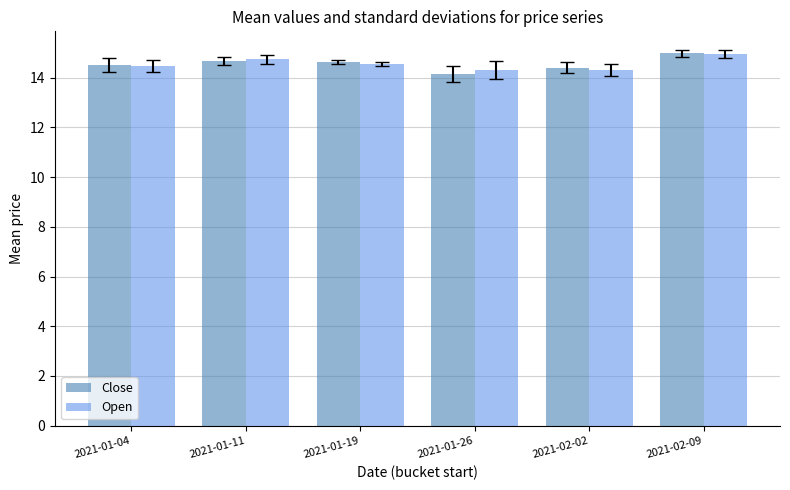

How many data points does each series have?

6